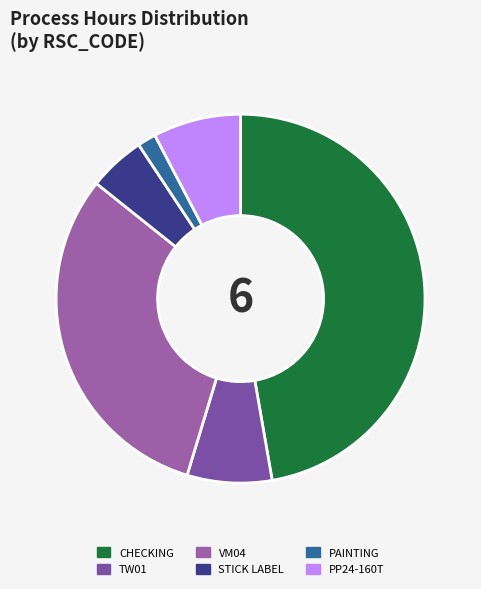

How many slices are in this pie chart?

6